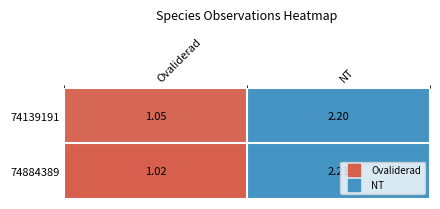

At which label is 74884389 closest to 1?

Ovaliderad